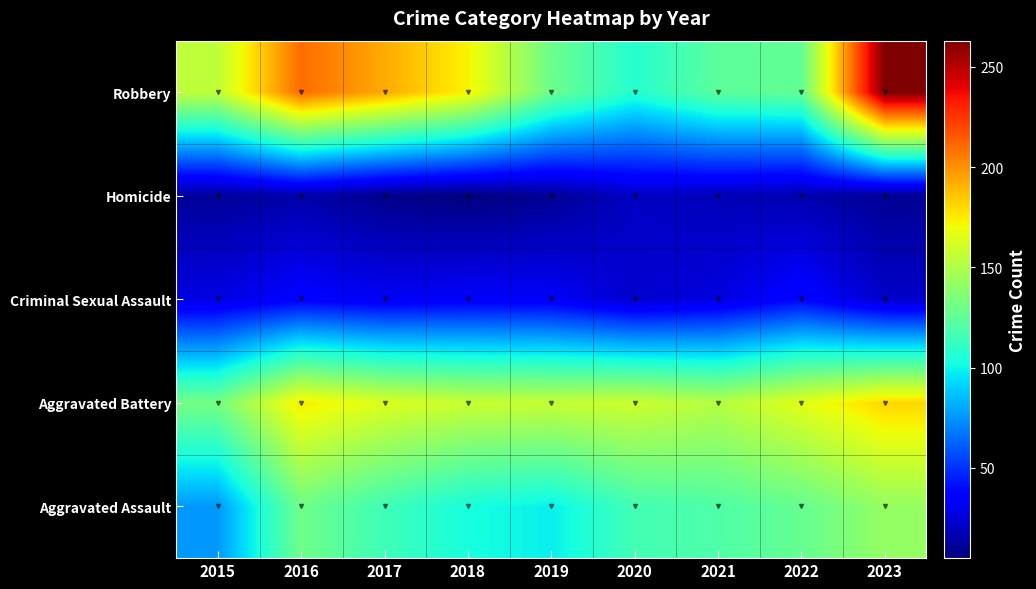

What is the greatest value displayed?

263